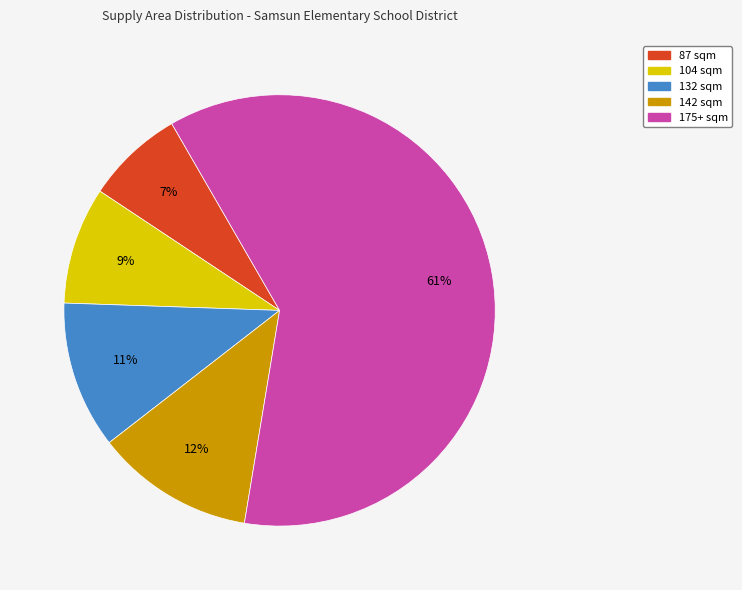

What is the smallest slice in the pie chart?

87 sqm